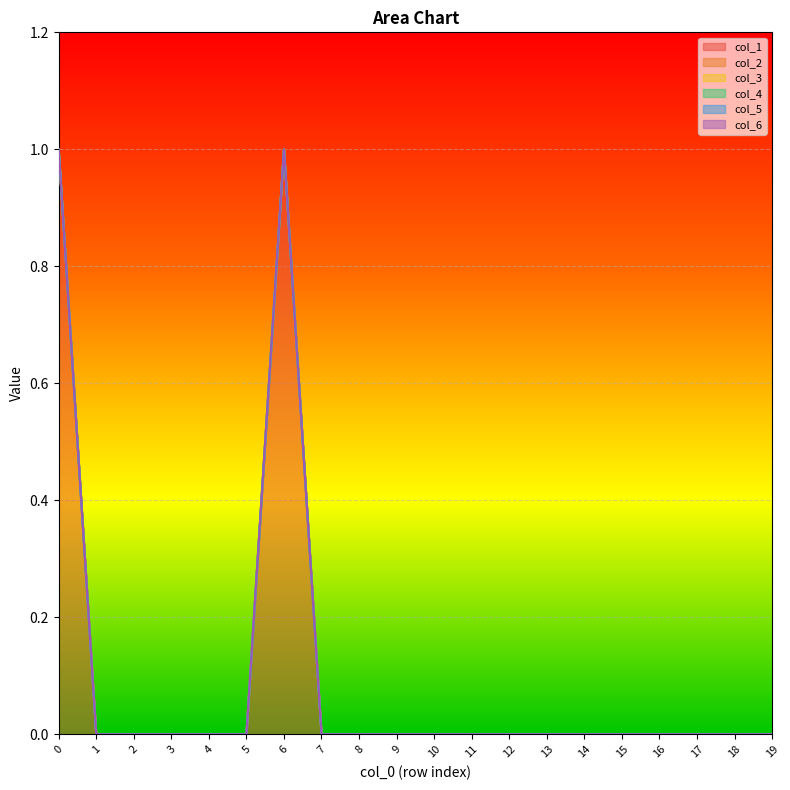

At which label is col_1 closest to 0?

1